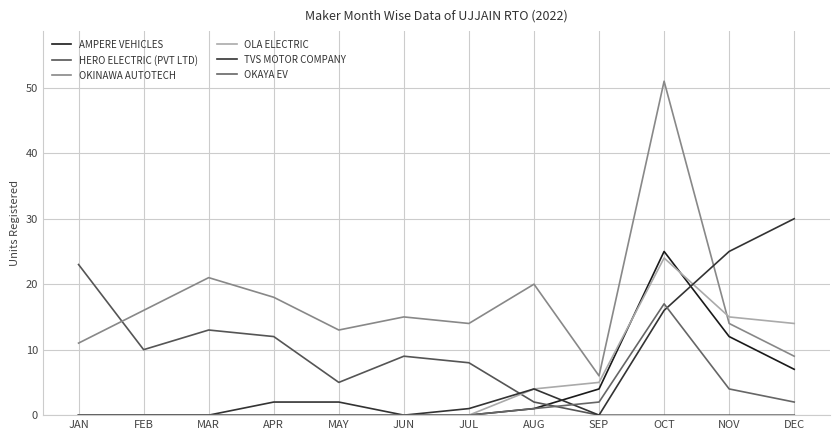

Which series has the largest total across all categories?

OKINAWA AUTOTECH